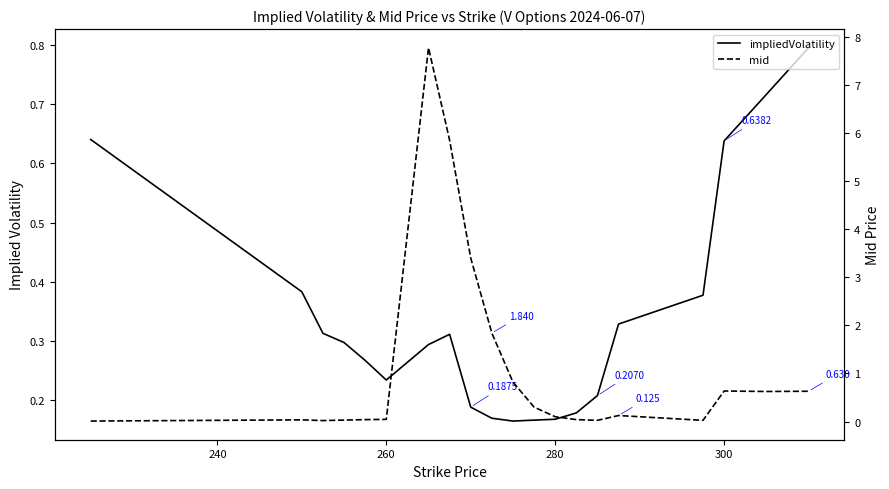

Which series has the largest total across all categories?

mid